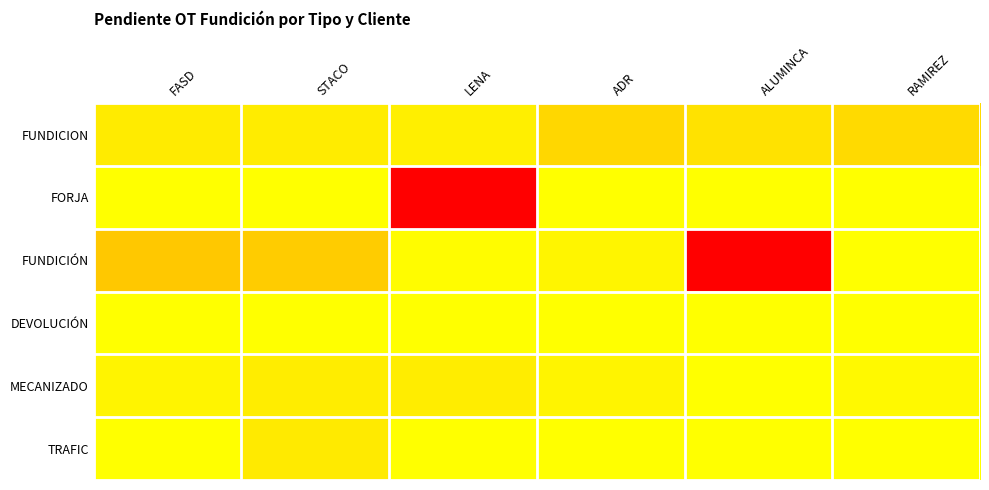

What is the greatest value displayed?

4000